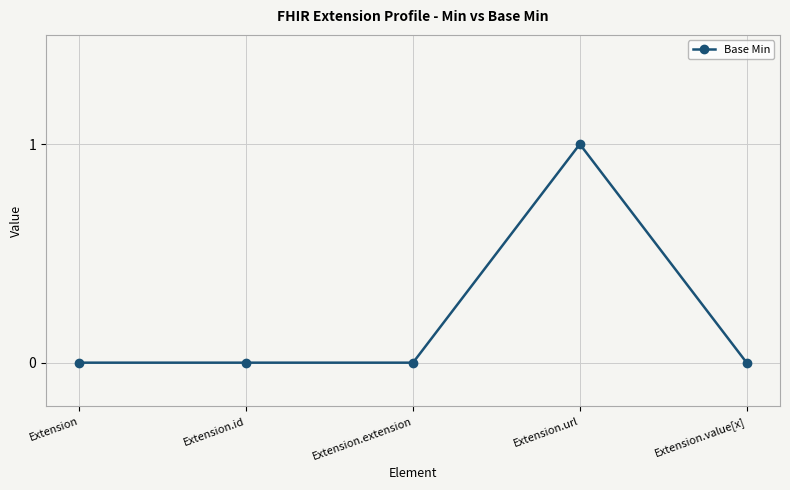

Which category has the highest value across all series?

Extension.url